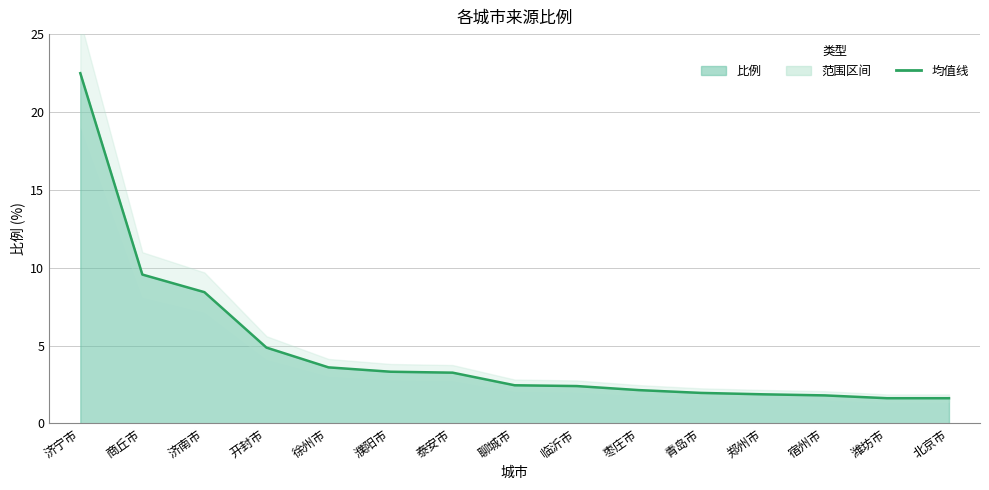

Reading left to right, what are all the values shown in this chart?

22.5	9.6	8.4	4.9	3.6	3.3	3.3	2.5	2.4	2.1	2.0	1.9	1.8	1.6	1.6